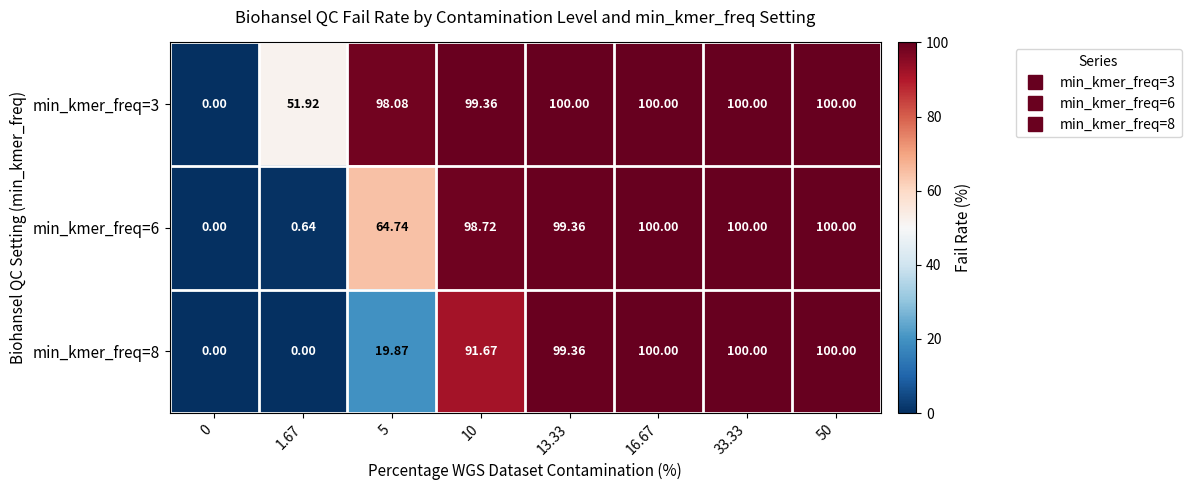

Is the value of min_kmer_freq=6 at 16.67 greater than the value of min_kmer_freq=8 at 0?

Yes